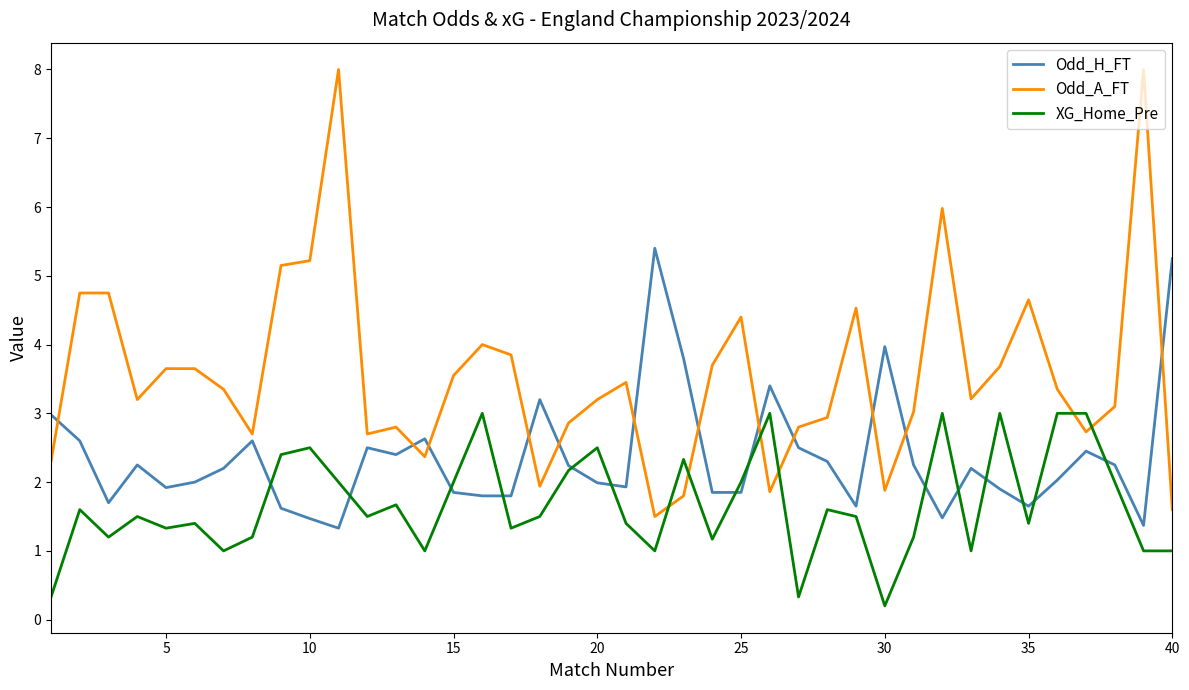

List the series in order of their peak value, lowest first.

XG_Home_Pre, Odd_H_FT, Odd_A_FT